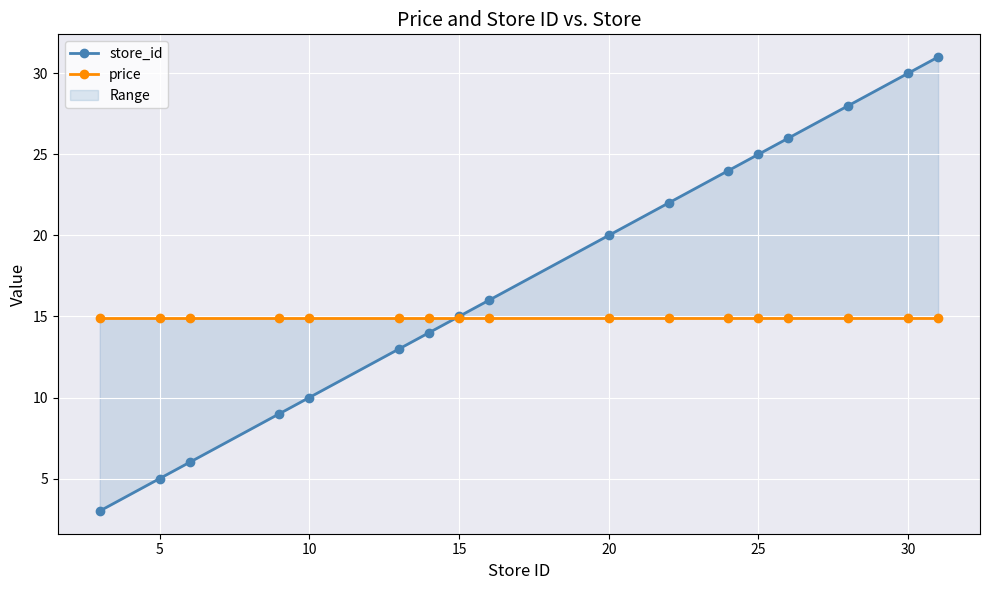

How many values in the store_id series exceed 16?

8